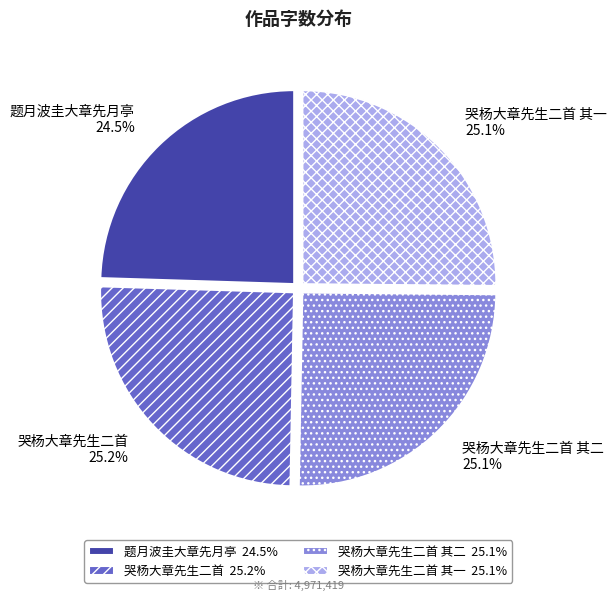

Does 哭杨大章先生二首 其一 account for over 50% of the chart?

No